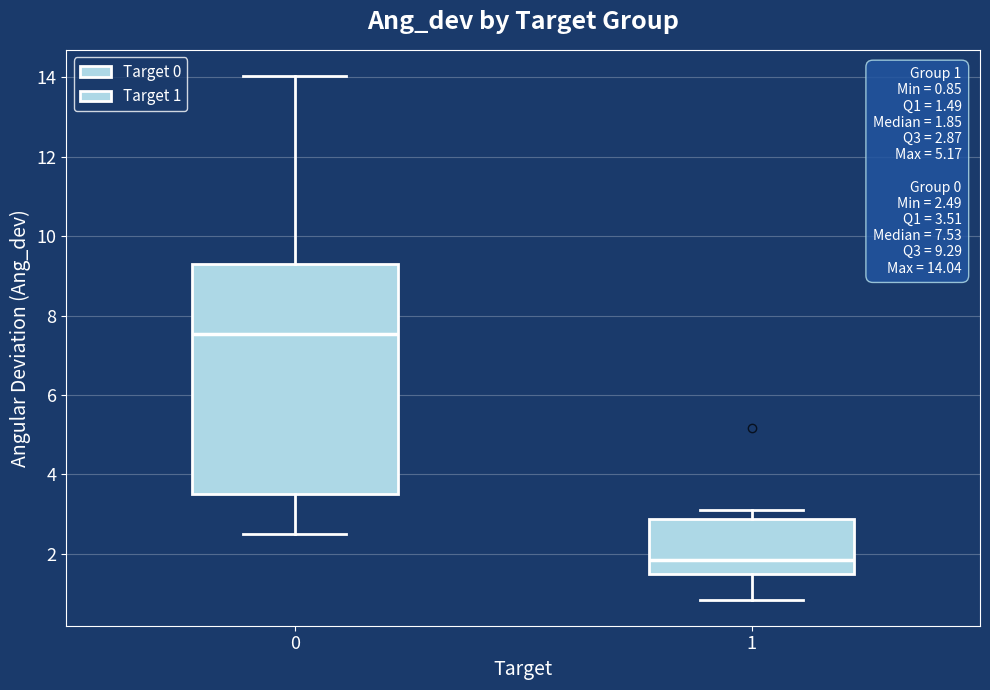

Which box is the tallest, from its lower edge to its upper edge?

0